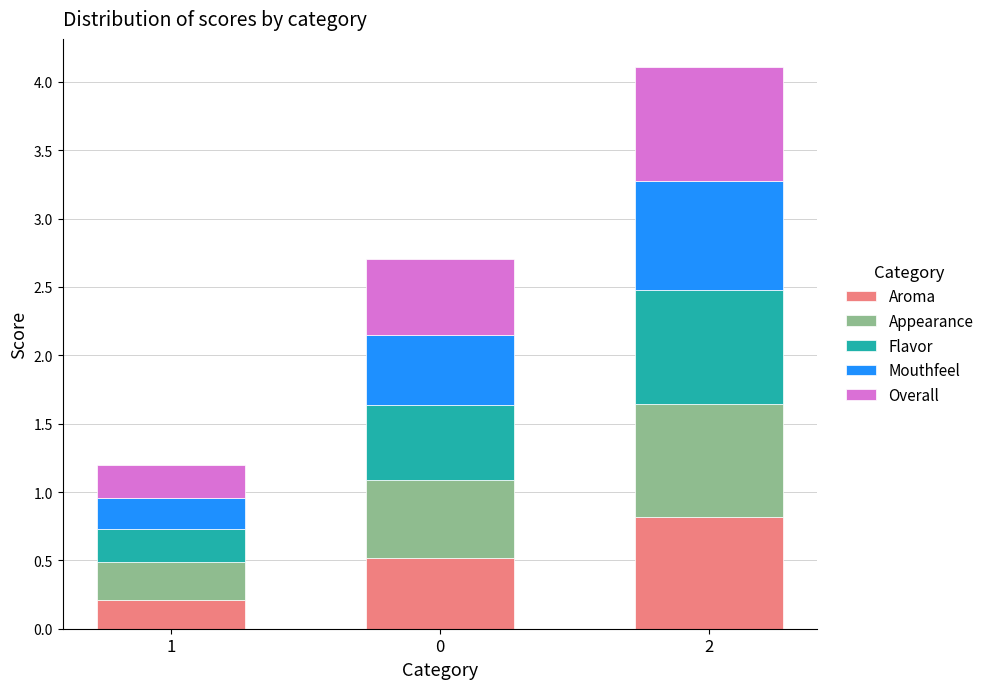

The Aroma series shows 0.8 at 2. True or false?

True